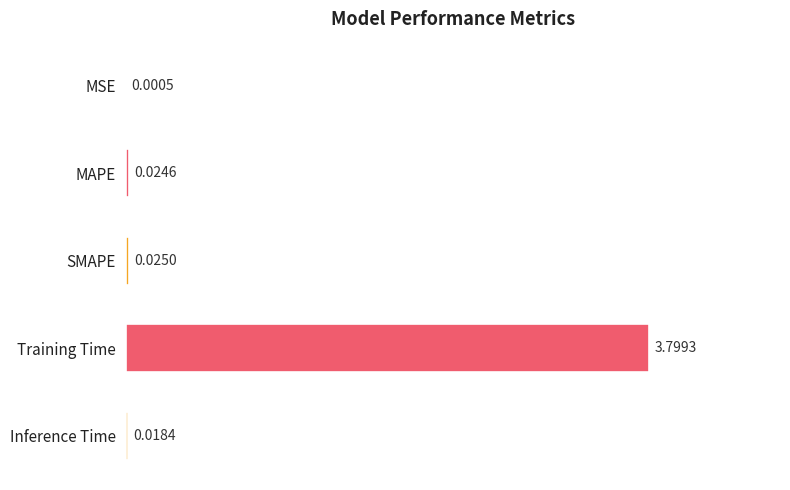

At which label is the value closest to 1?

SMAPE